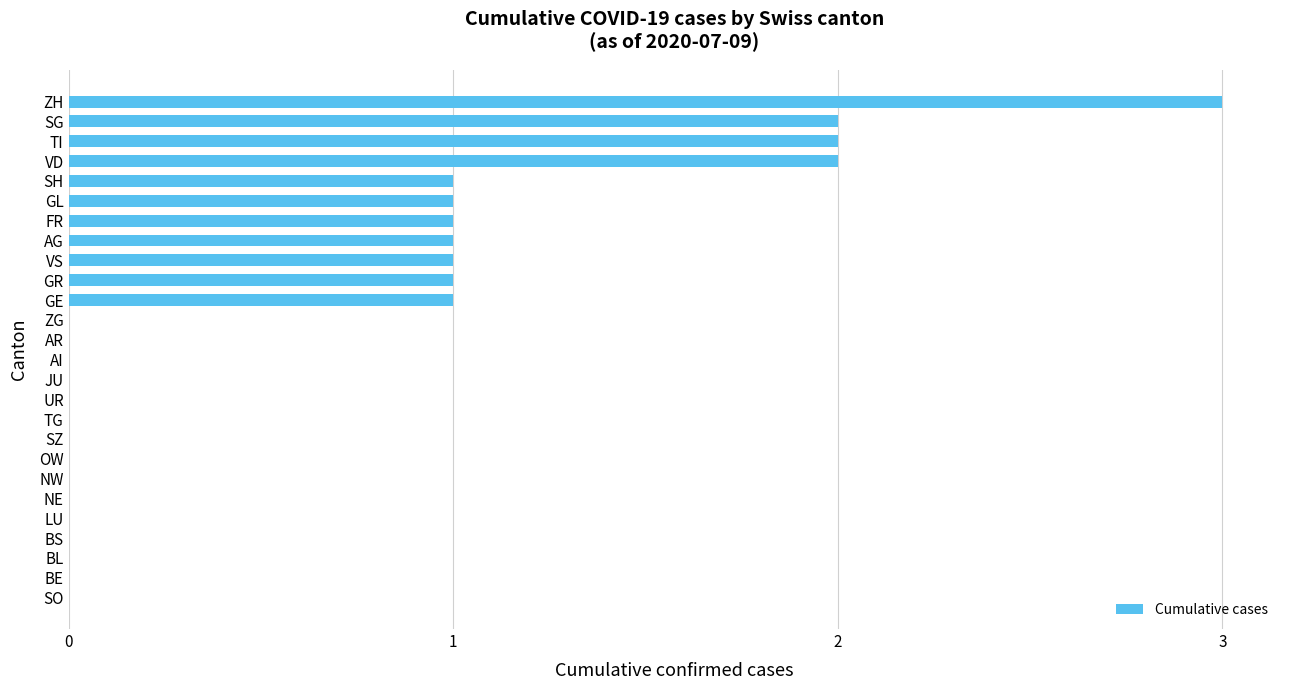

Count the number of categories in the chart.

26